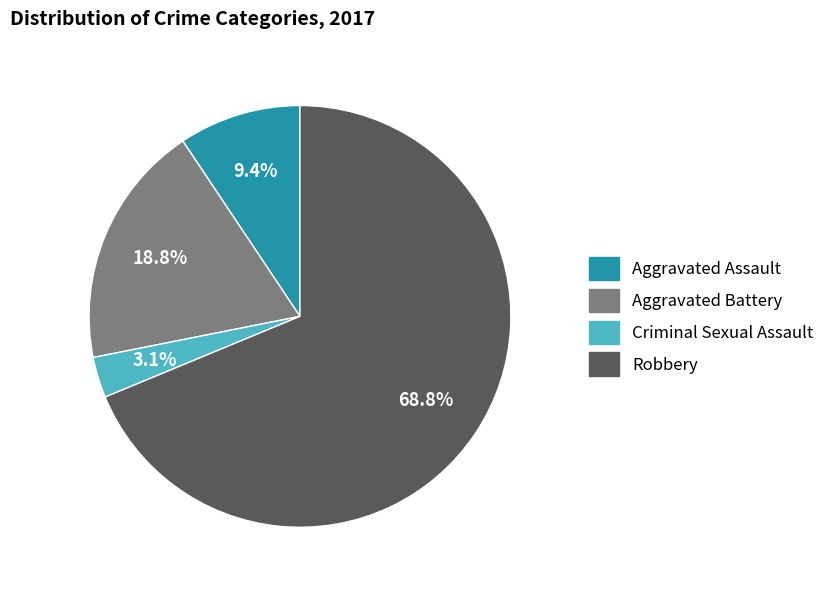

True or false: Criminal Sexual Assault accounts for 15% of the total.

False